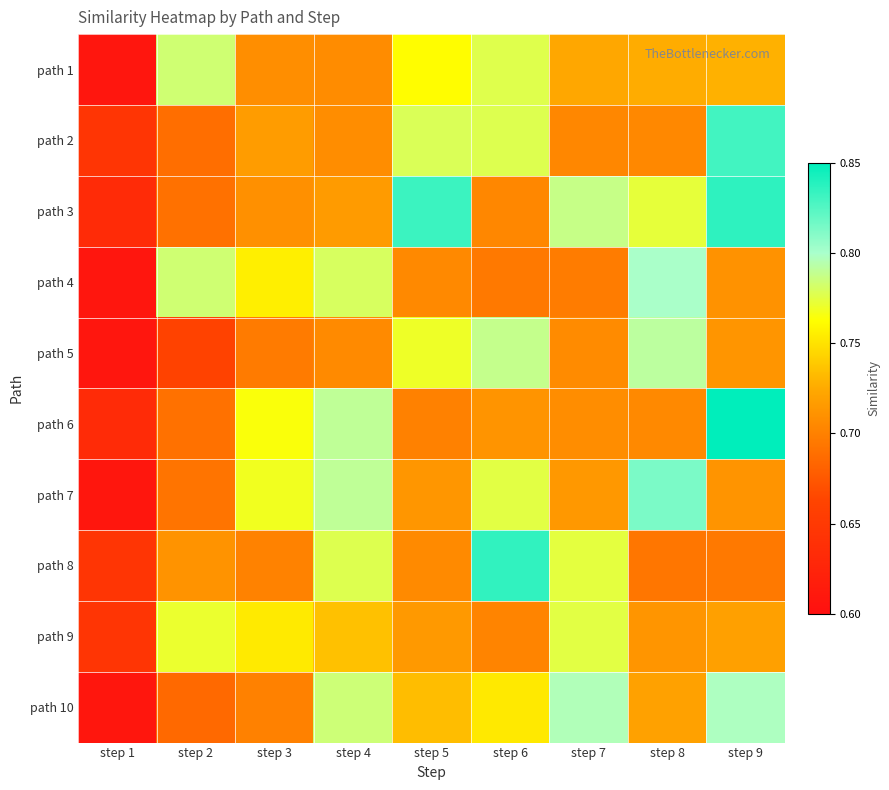

Between step 3 and step 9, which series saw the biggest shift?

path 3